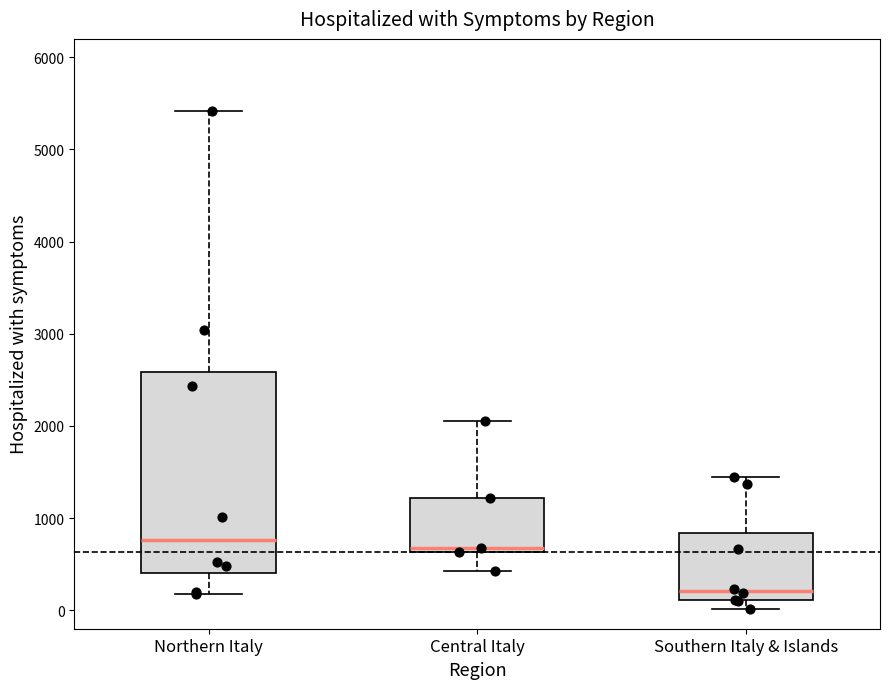

Where is the lower edge of the box for Northern Italy on the y-axis? The values are not printed on the chart, so give them approximately, as read against the axis.

400